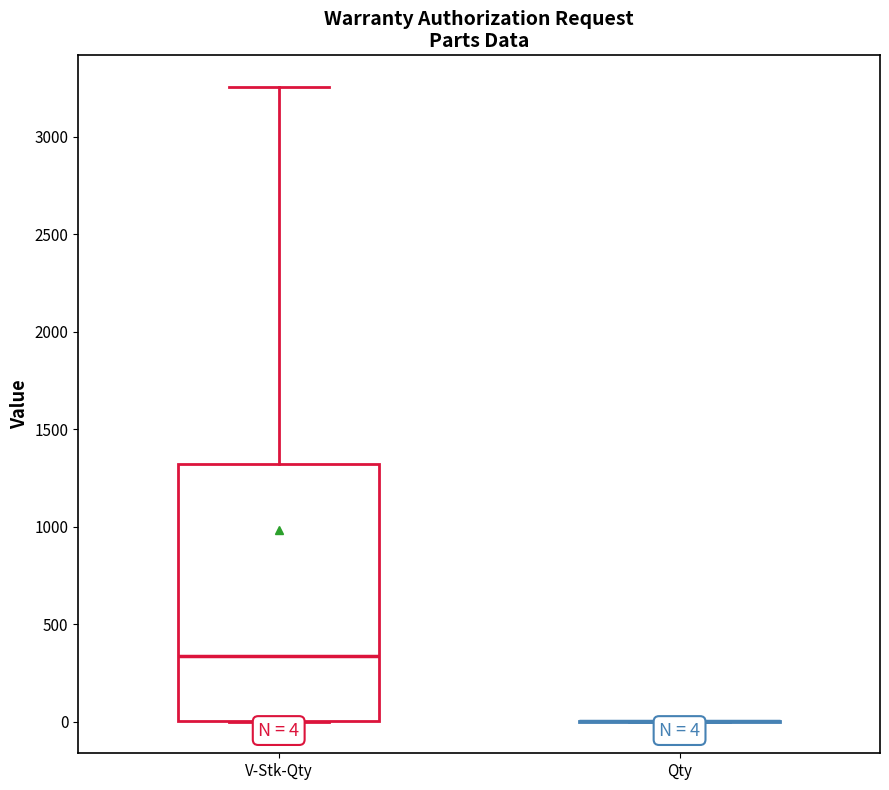

Comparing the boxes themselves (not the whiskers), which one is the tallest?

V-Stk-Qty